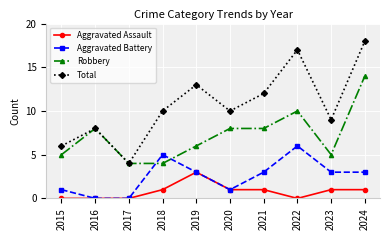

Does the chart display data point markers on the line(s)?

Yes